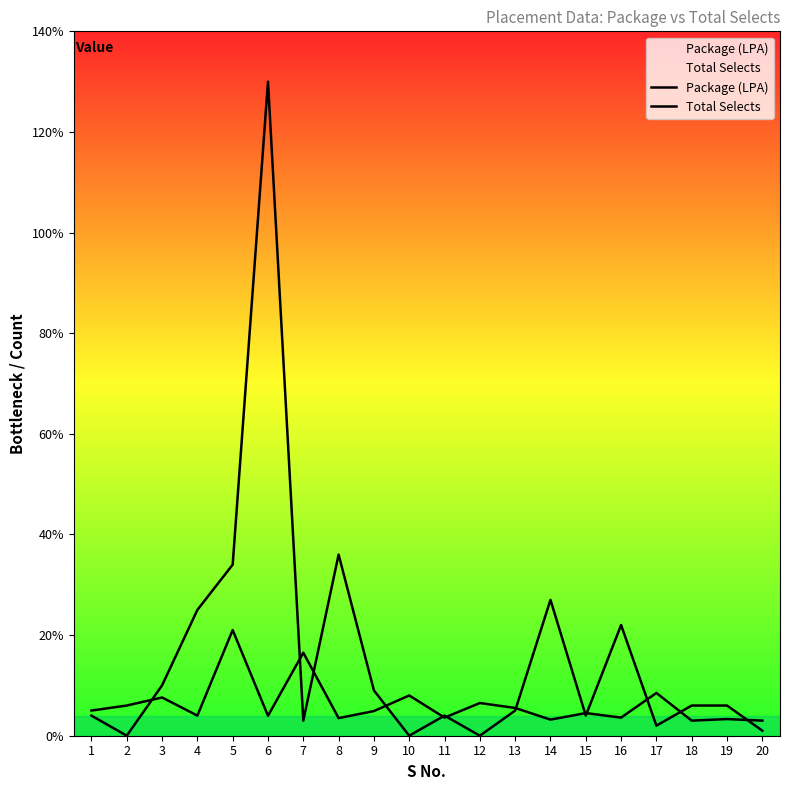

What is the difference between the maximum and minimum values in the Total Selects series?

130.0